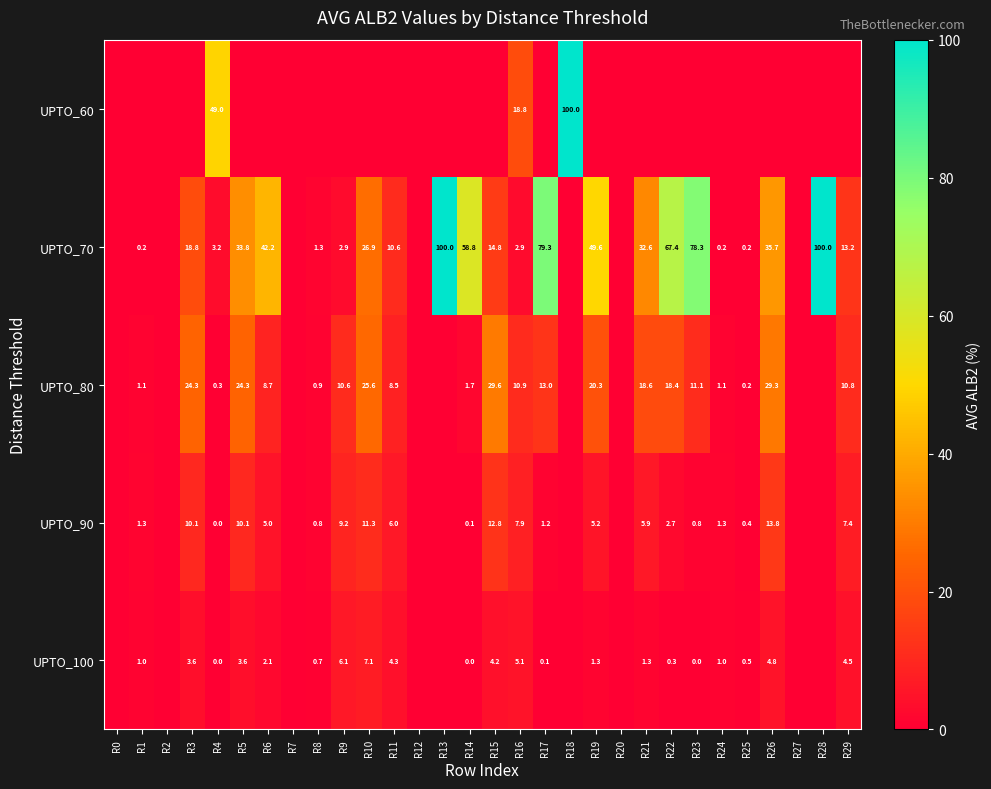

What is the sum of the UPTO_100 values at R4 and R22?

0.3